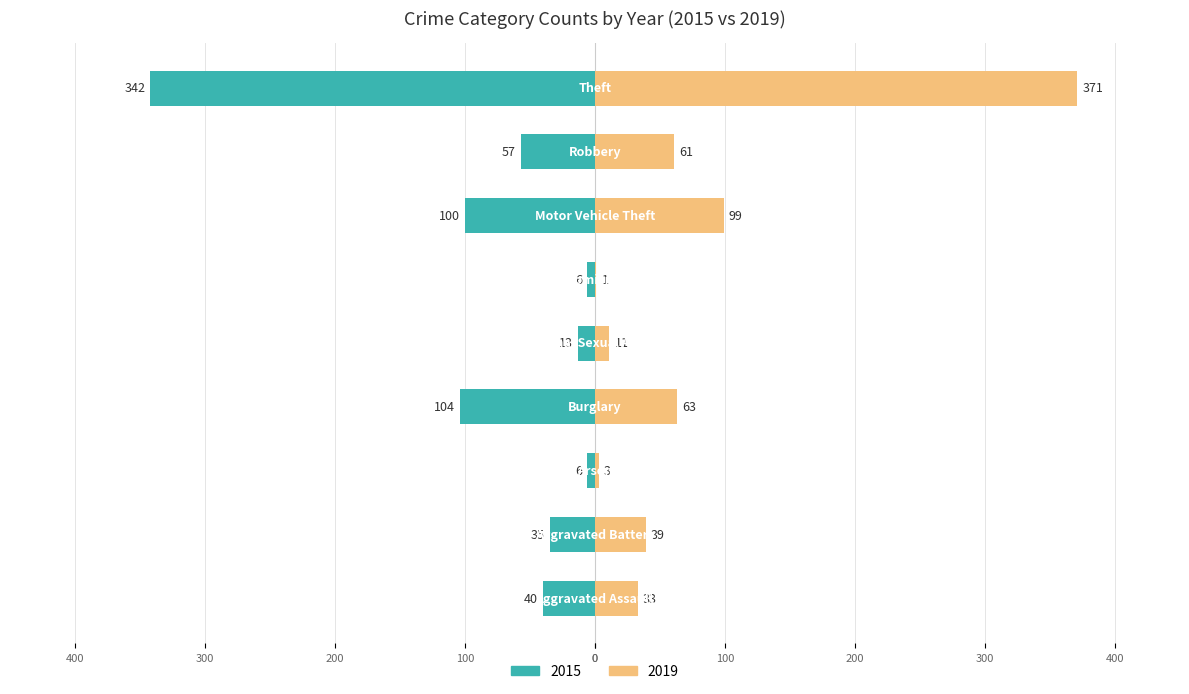

Which series has the widest spread of values?

2019